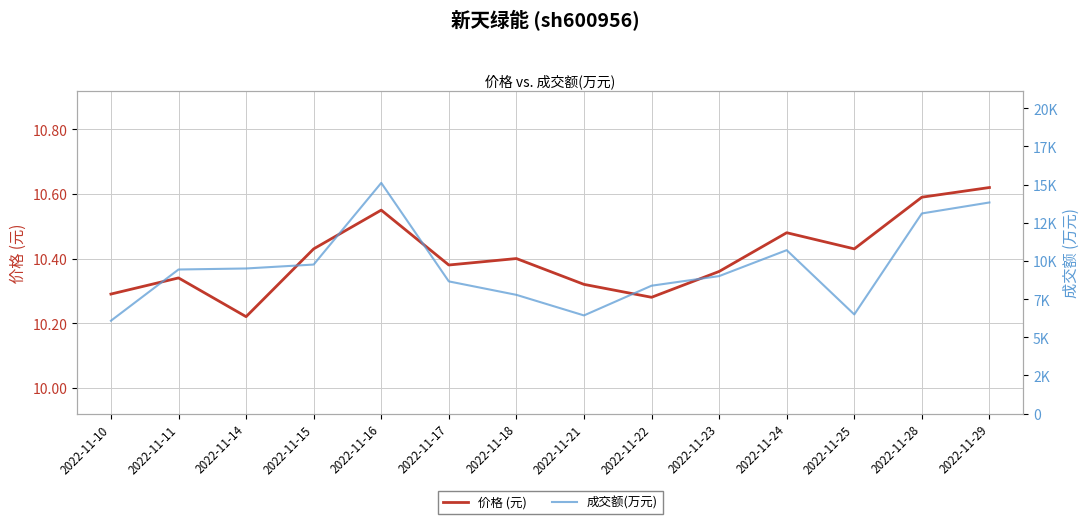

True or false: 成交额(万元) has a value of 10706.0 at 2022-11-24.

True